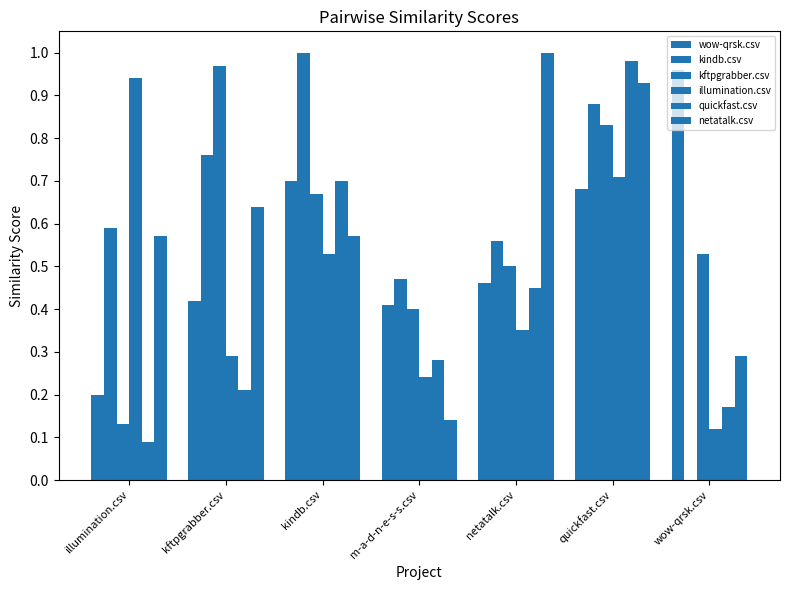

Reading right to left, transcribe all the data shown in this chart.

wow-qrsk.csv: 1.0	0.7	0.5	0.4	0.7	0.4	0.2
kindb.csv: 0.0	0.9	0.6	0.5	1.0	0.8	0.6
kftpgrabber.csv: 0.5	0.8	0.5	0.4	0.7	1.0	0.1
illumination.csv: 0.1	0.7	0.3	0.2	0.5	0.3	0.9
quickfast.csv: 0.2	1.0	0.5	0.3	0.7	0.2	0.1
netatalk.csv: 0.3	0.9	1.0	0.1	0.6	0.6	0.6